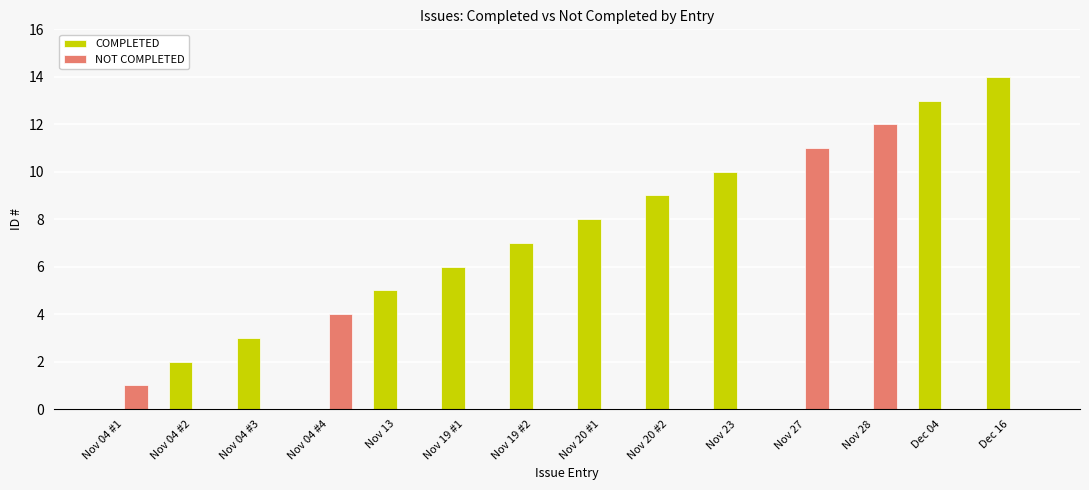

Read the NOT COMPLETED value at Nov 28, to the nearest 10.

10